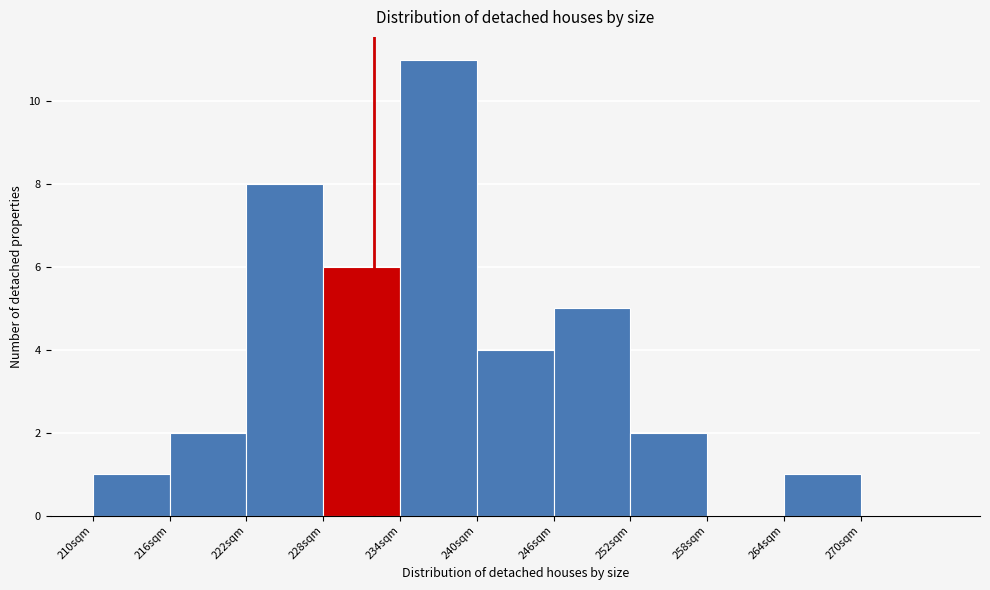

Reading left to right, transcribe this chart: for each bar, give the range it covers on the x-axis and its height. The values are not printed on the chart, so give them approximately, as read against the axis.

210 to 216: 1
216 to 222: 2
222 to 228: 8
228 to 234: 6
234 to 240: 11
240 to 246: 4
246 to 252: 5
252 to 258: 2
258 to 264: 0
264 to 270: 1
270 to 276: 0